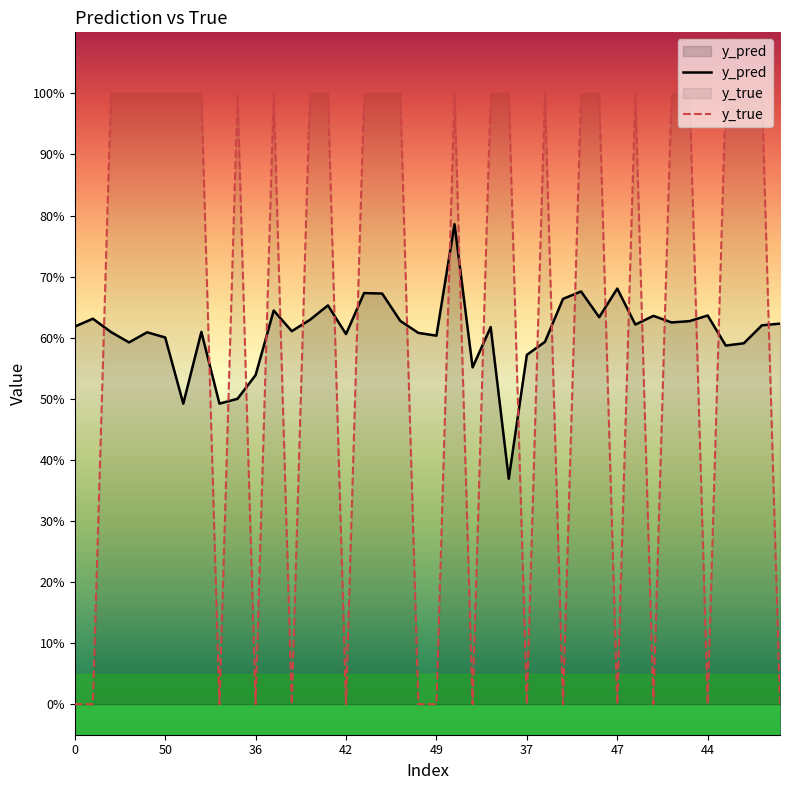

What value does the y_true series have at 28?

1.0